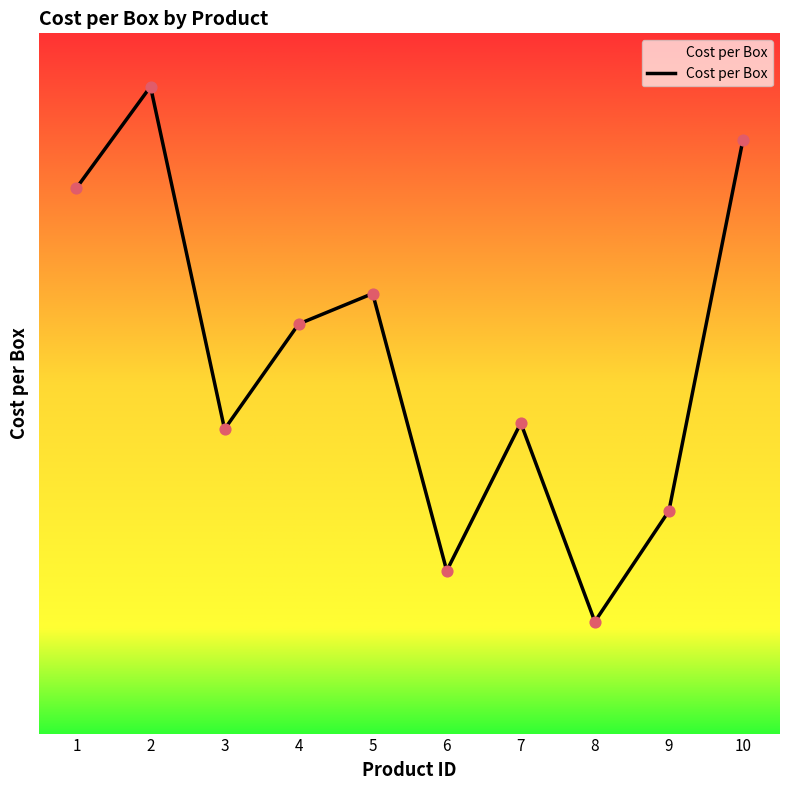

Approximately how many times larger is the value at 9 compared to 5?

0.5